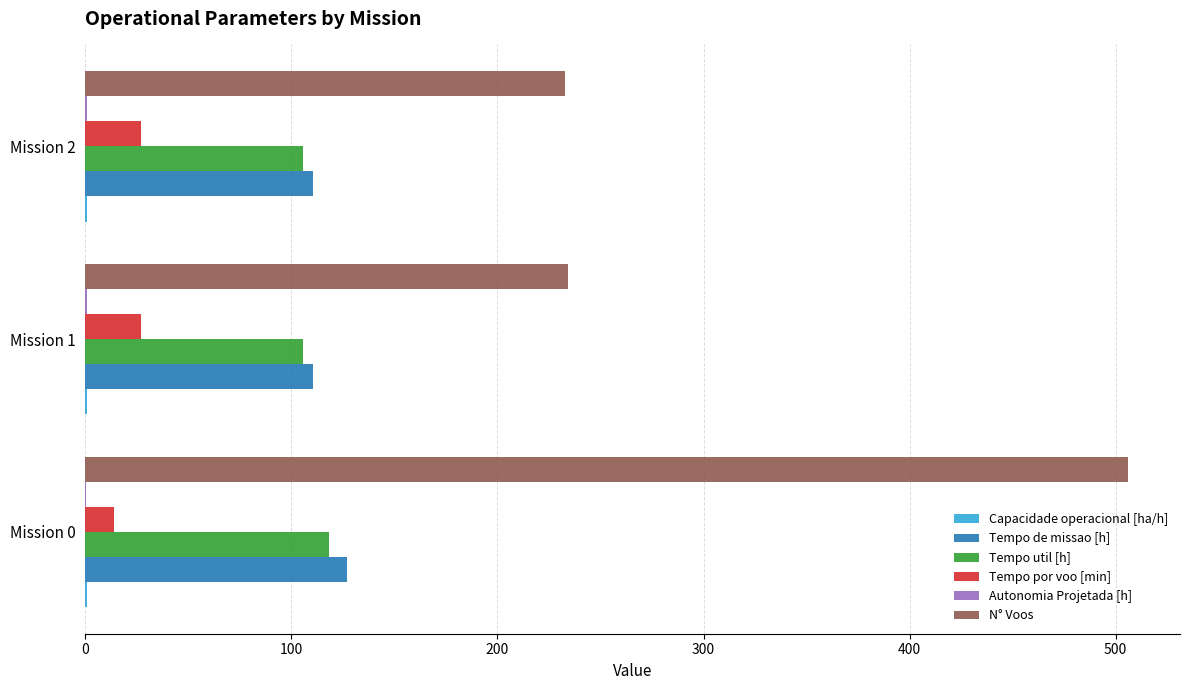

What is the highest value of the N° Voos series?

506.0